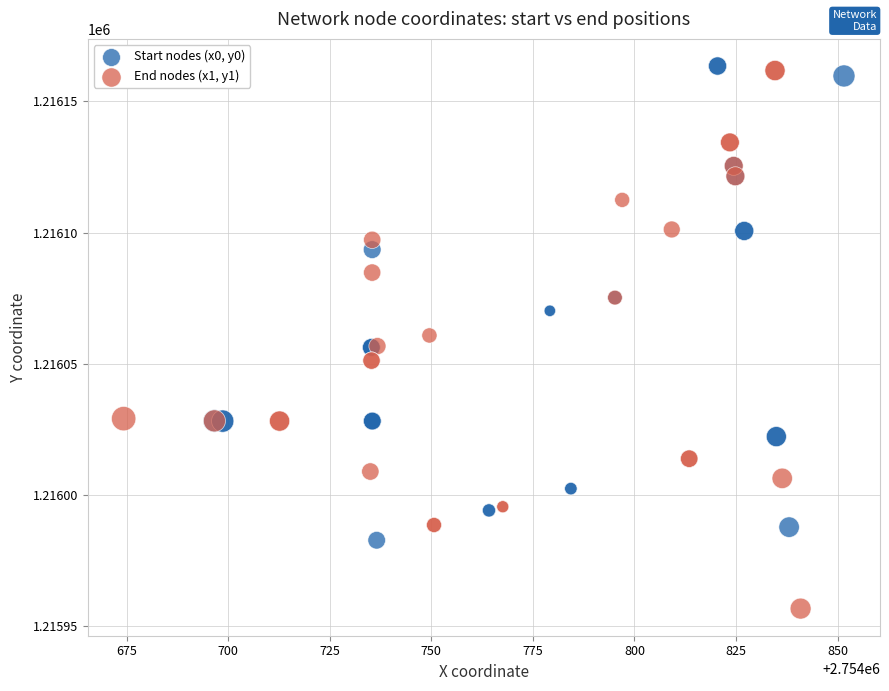

Which series has the largest Y range (max minus min)?

End nodes (x1, y1)